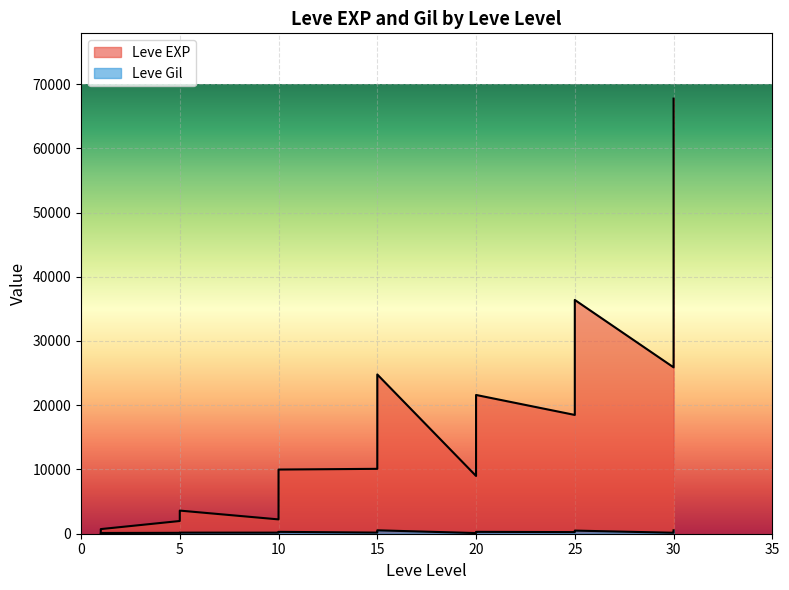

What is the spread (max minus min) of values at 5?

3461